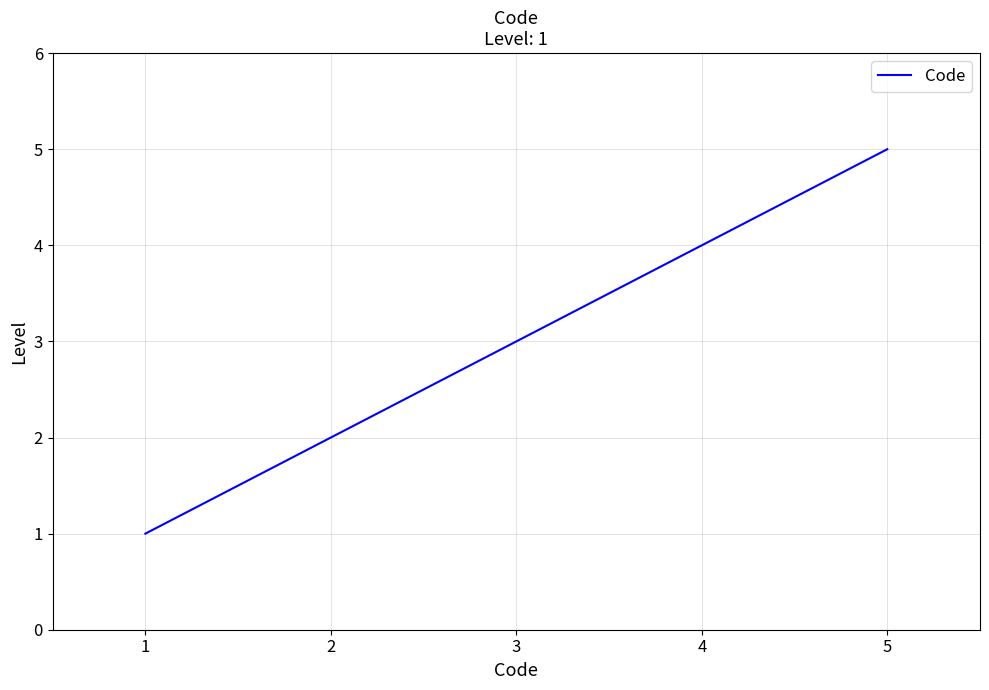

What is the difference between the maximum and minimum values?

4